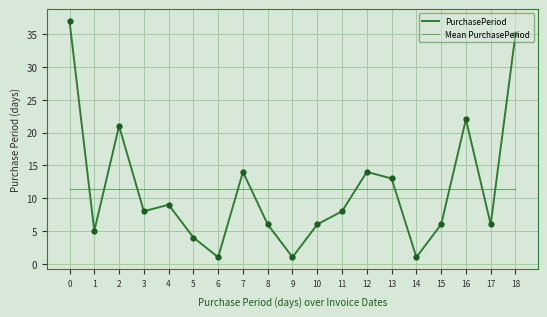

What is the average value of the Mean PurchasePeriod series?

11.4